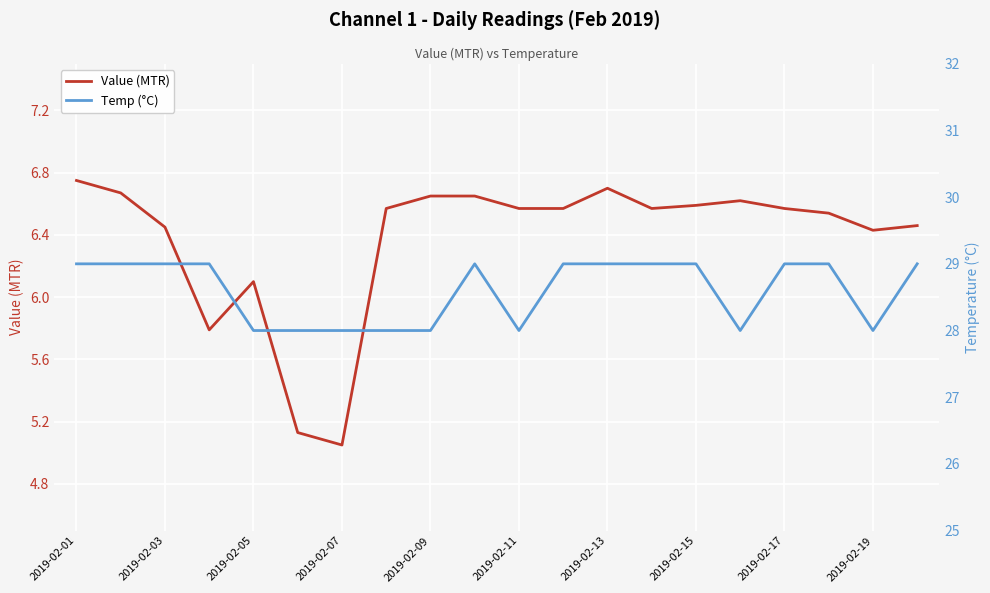

What are all the series names shown in the legend?

Value (MTR), Temp (°C)